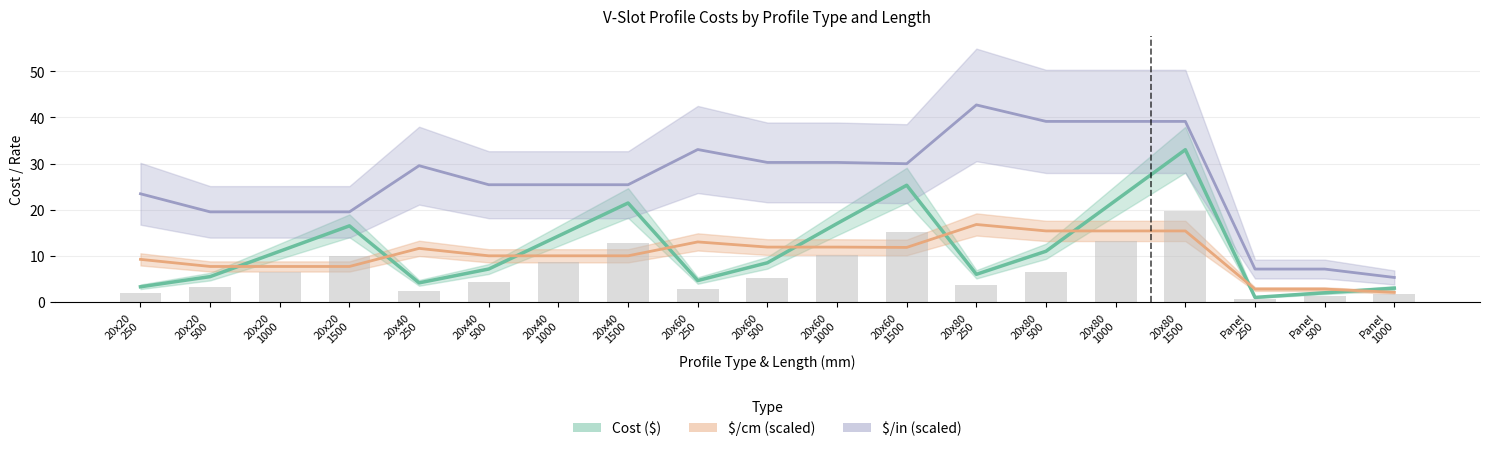

Are the bars grouped side by side (vs. stacked)?

Yes